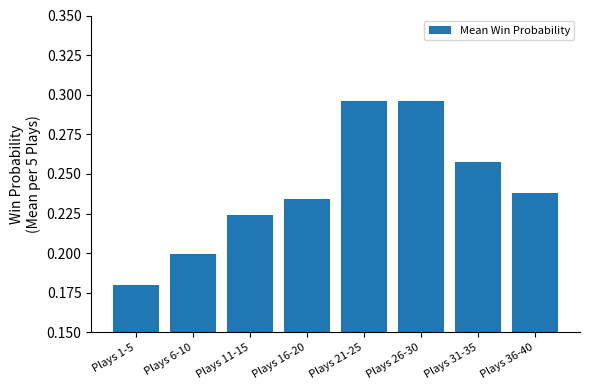

Is it true that the value at Plays 36-40 is 0.3?

False